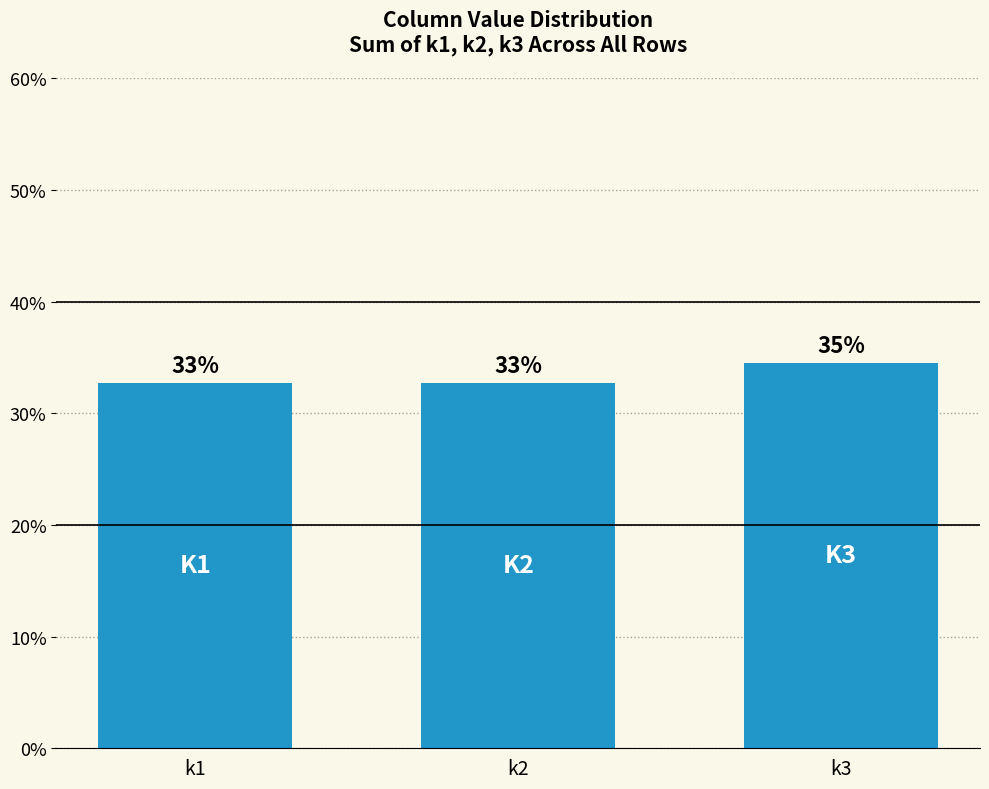

How many bars are there in total?

3